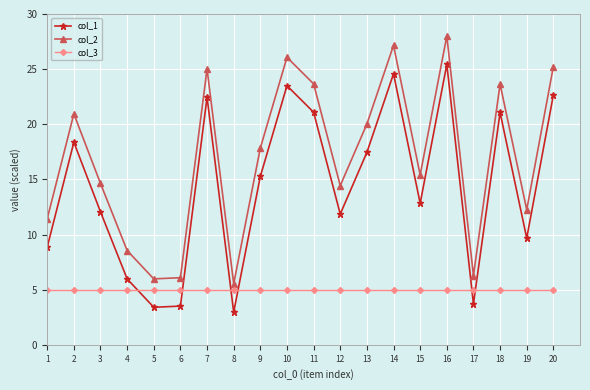

What is the difference between the highest and lowest values at 8?

2.6